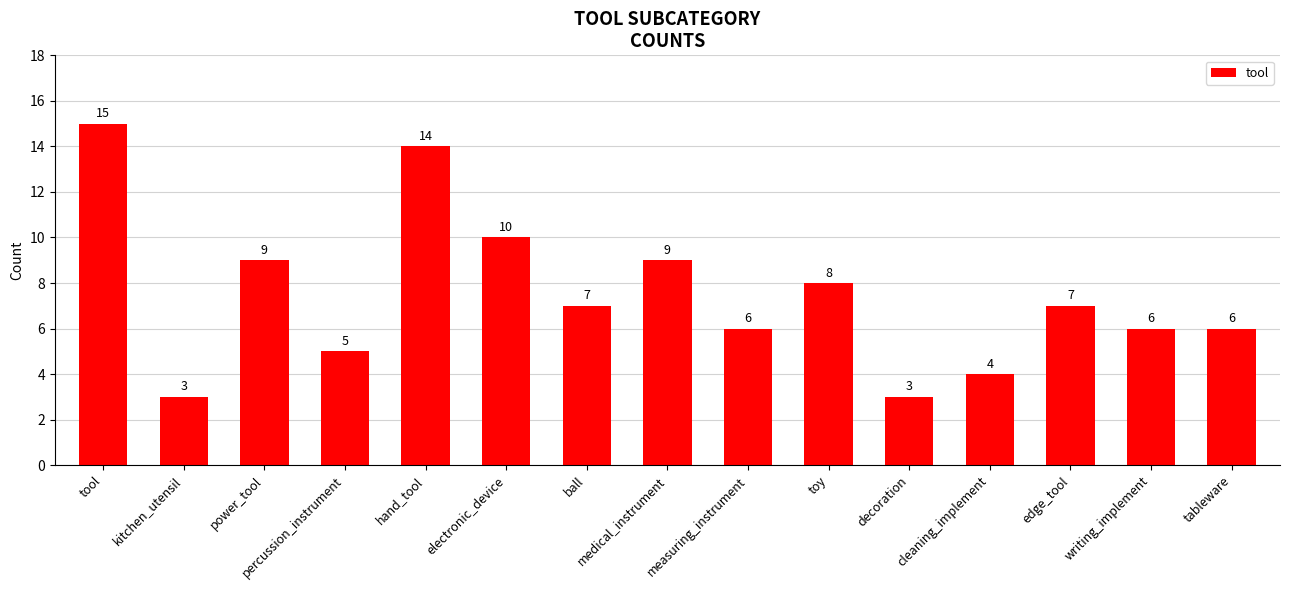

At which category does the chart reach its peak across all series?

tool